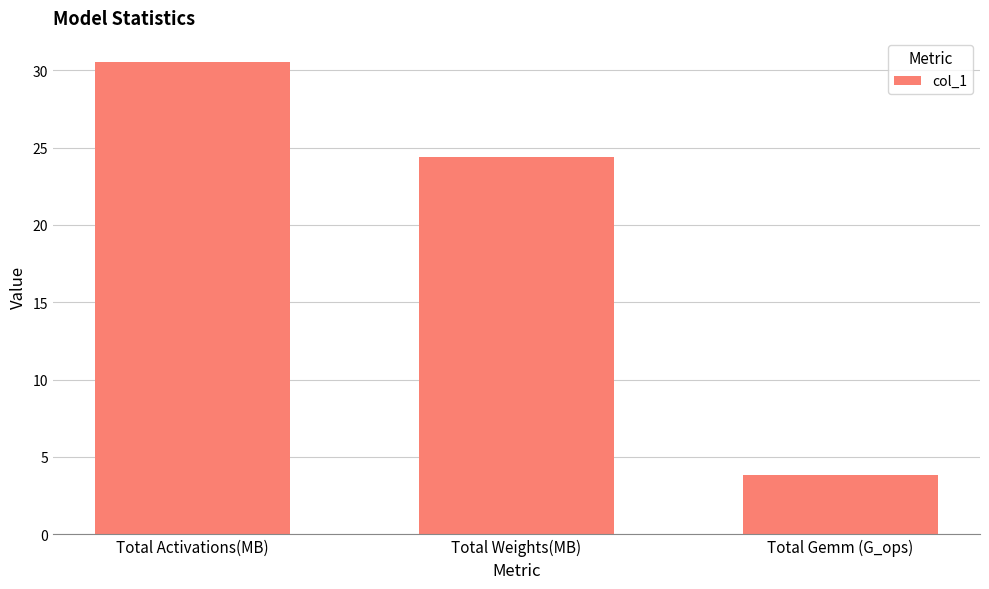

Approximately how many times larger is the value at Total Weights(MB) compared to Total Activations(MB)?

0.8